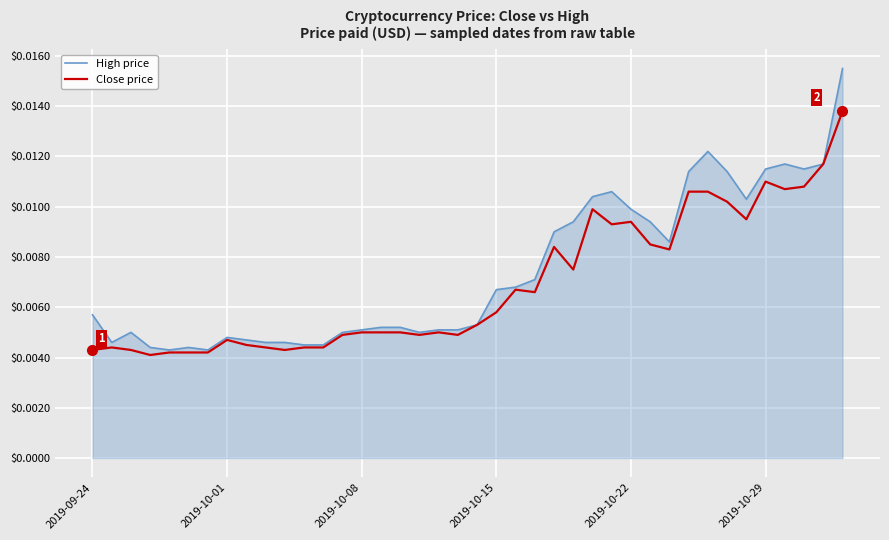

Which series has the widest spread of values?

High price